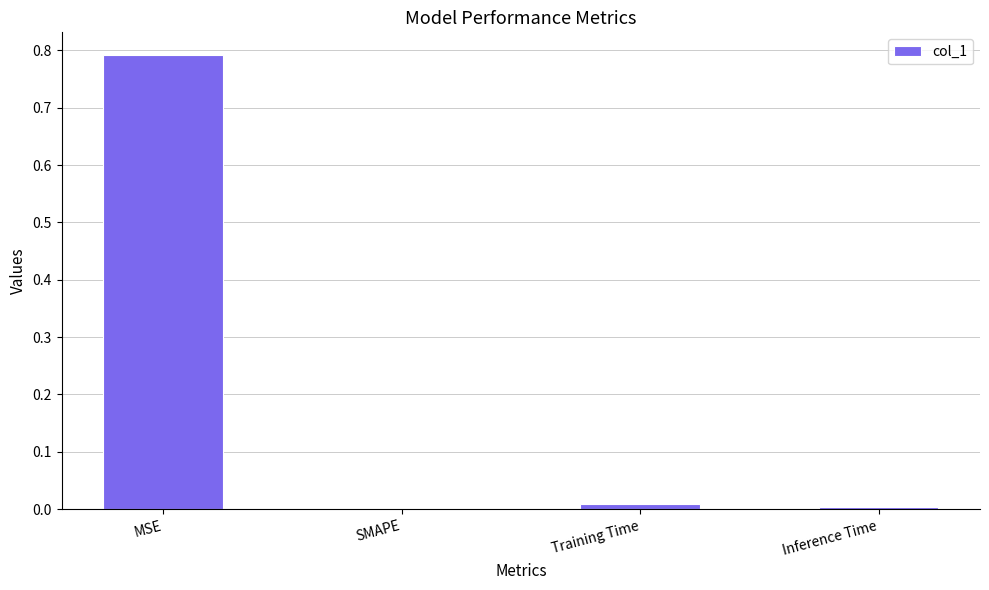

Are the bars horizontal?

No